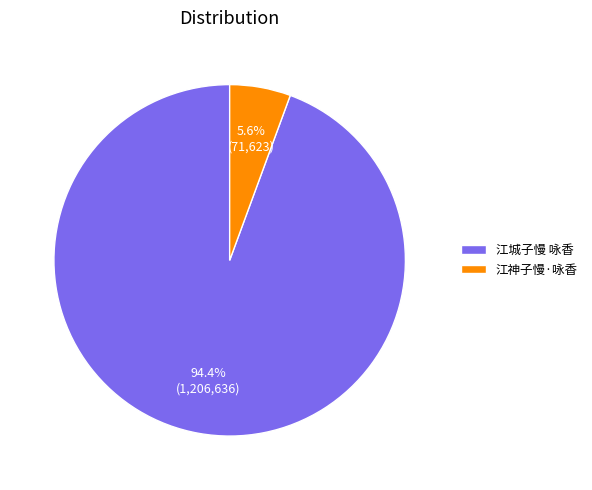

To the nearest percent, what percentage of the pie is 江神子慢·咏香?

6%